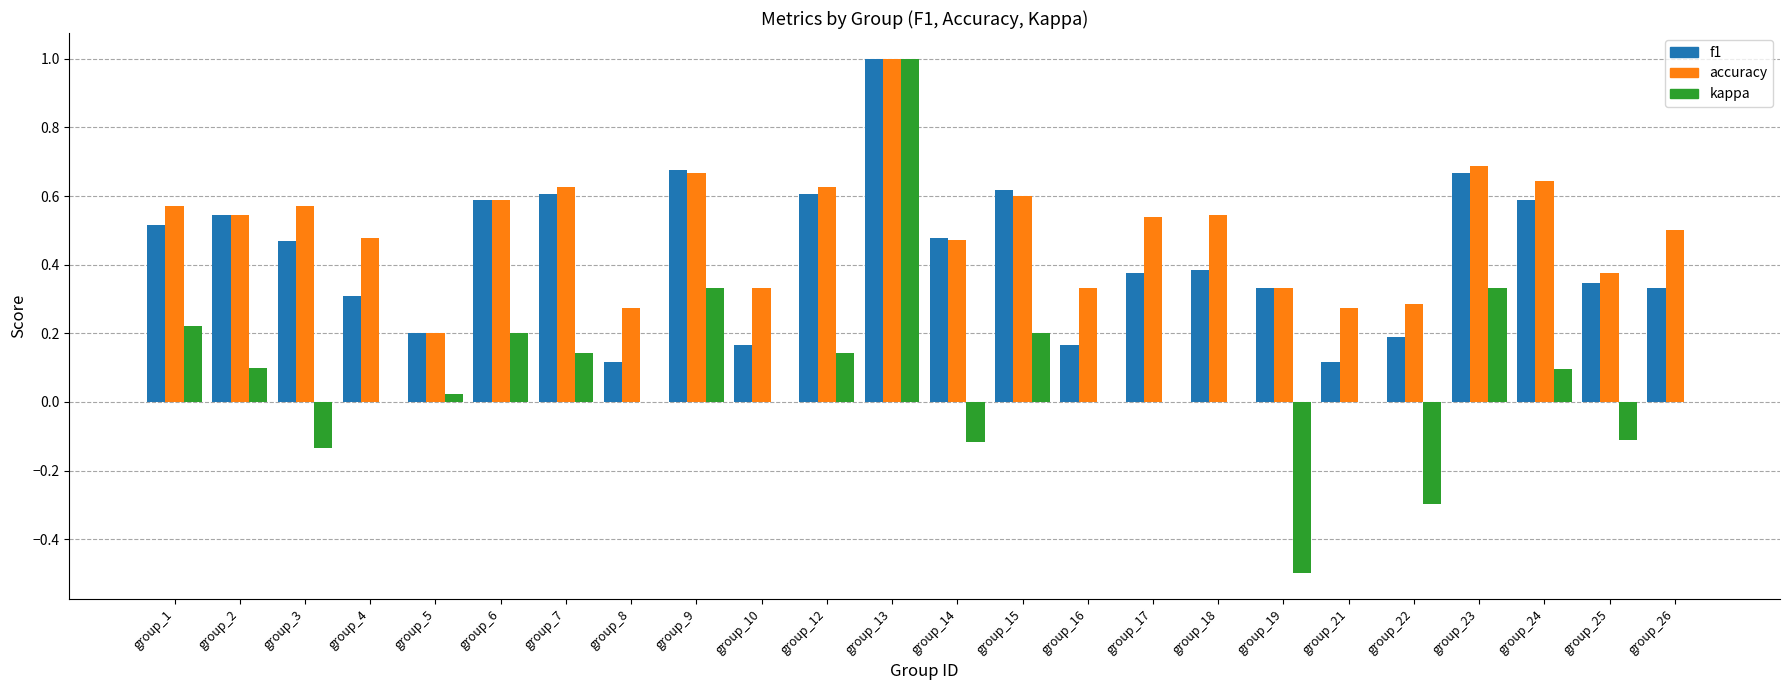

Between group_22 and group_23, which series saw the biggest shift?

kappa